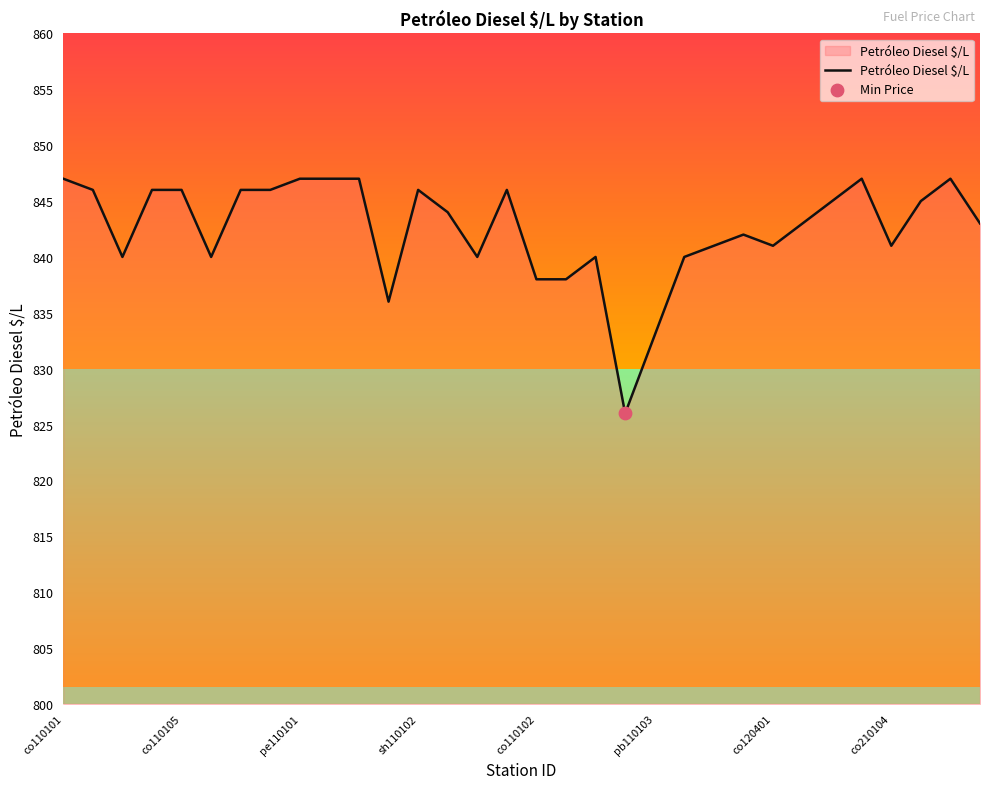

What is the difference between the maximum and minimum values?

21